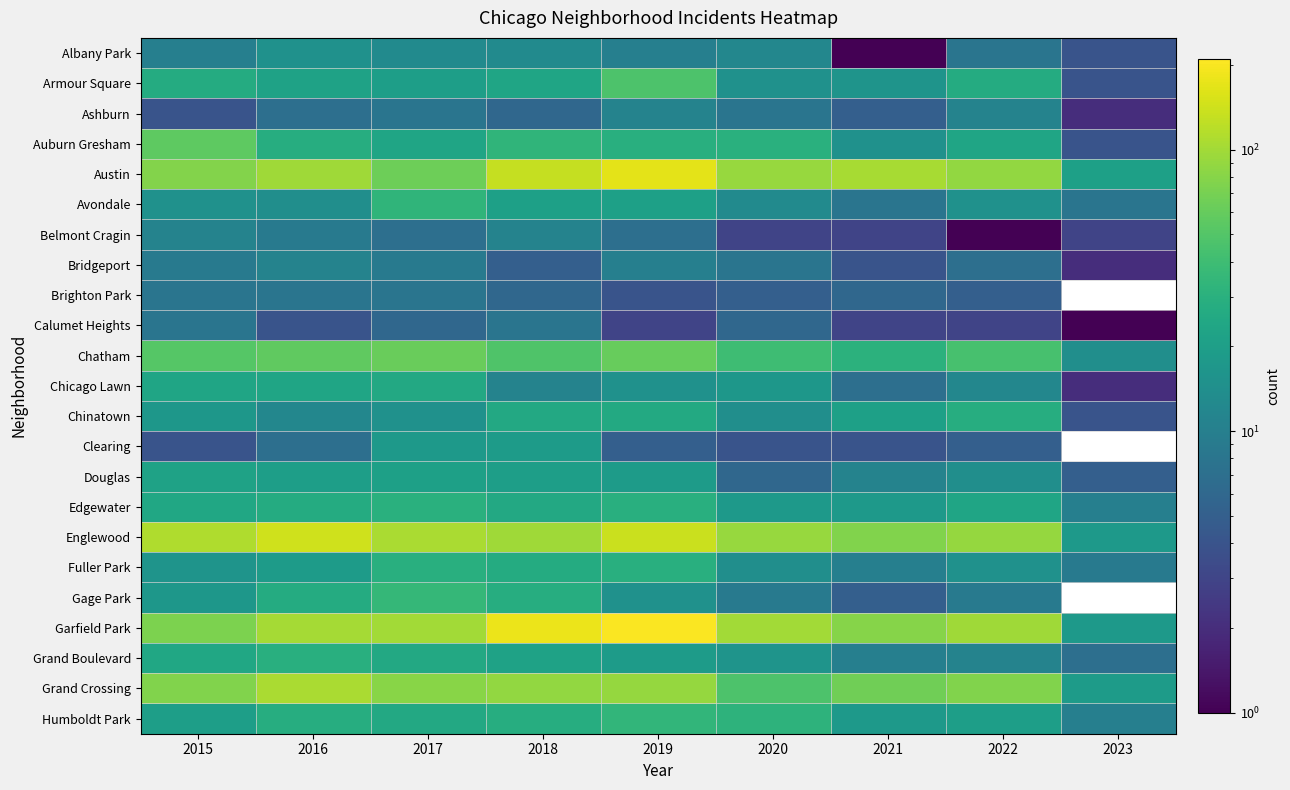

What is the difference between the Austin values at 2019 and 2017?

102.0